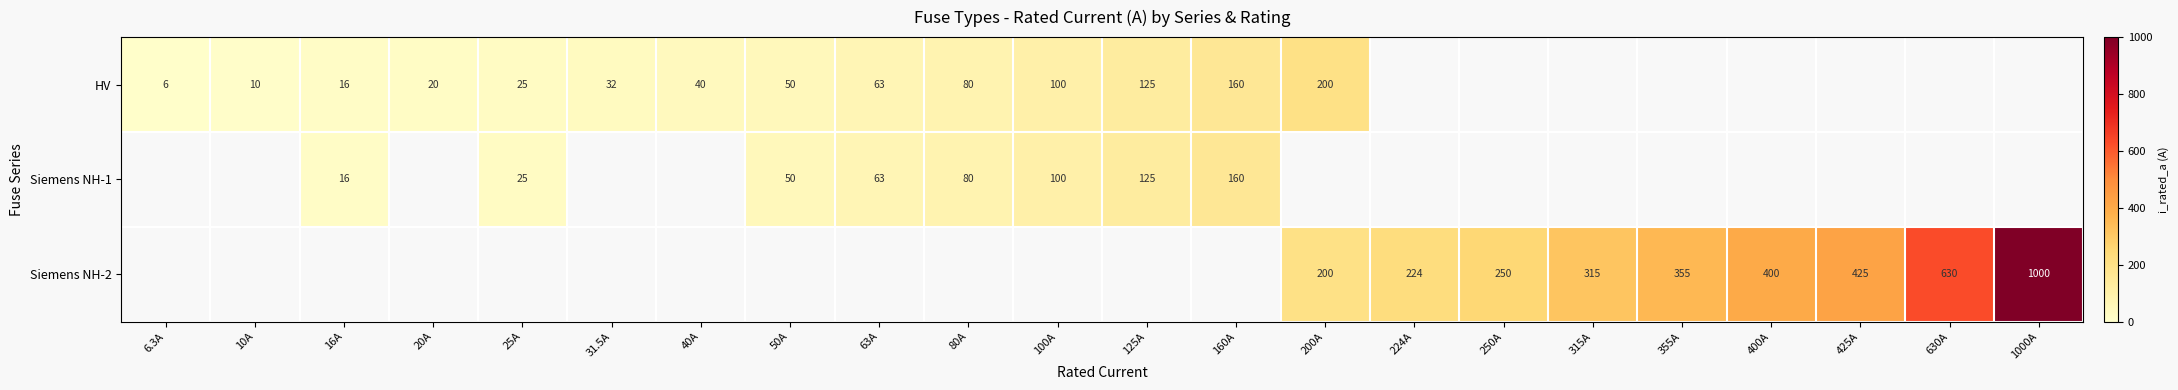

The Siemens NH-2 series shows 152.2 at 250A. True or false?

False